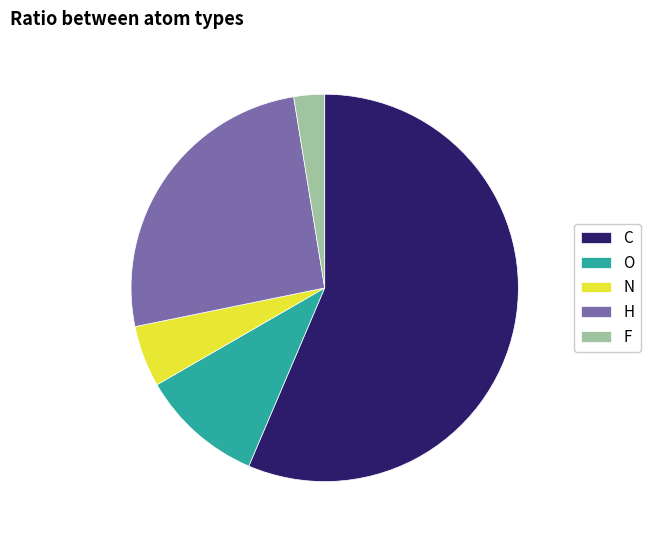

What is the smallest slice in the pie chart?

F